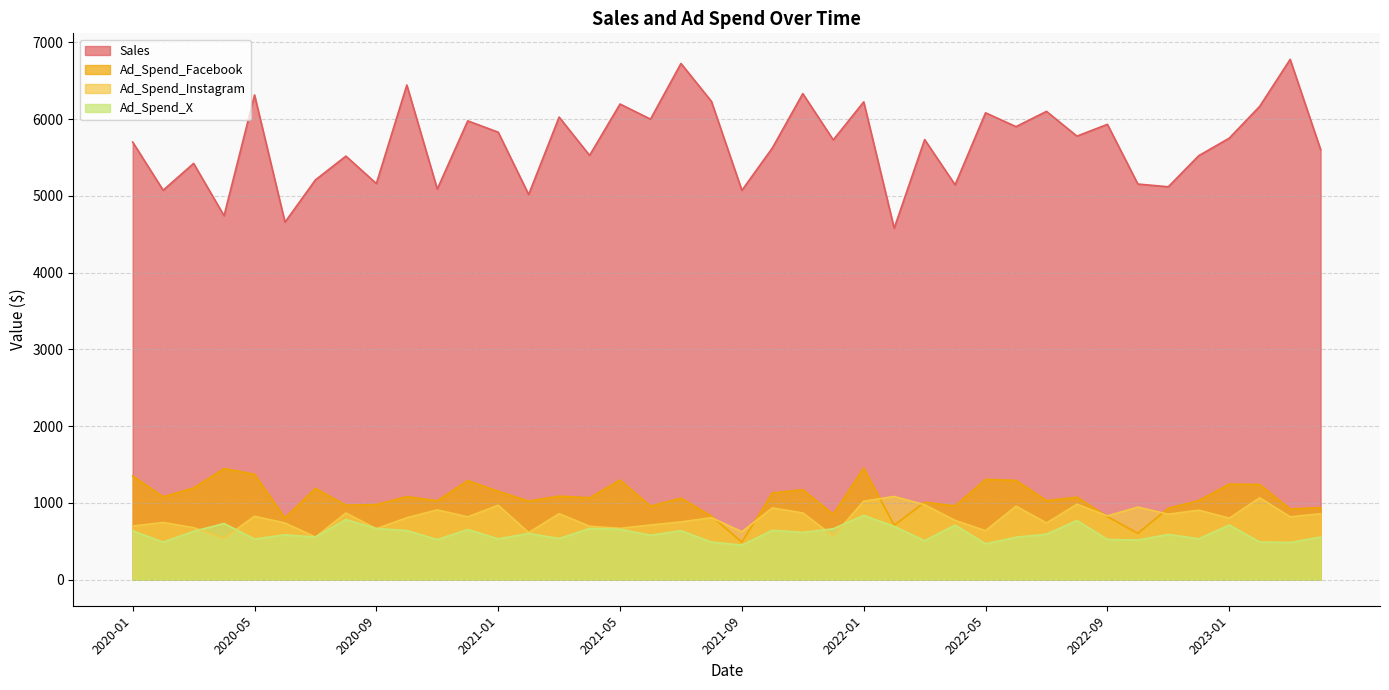

In Ad_Spend_Facebook, how many points are higher than both neighbors (excluding endpoints)?

13